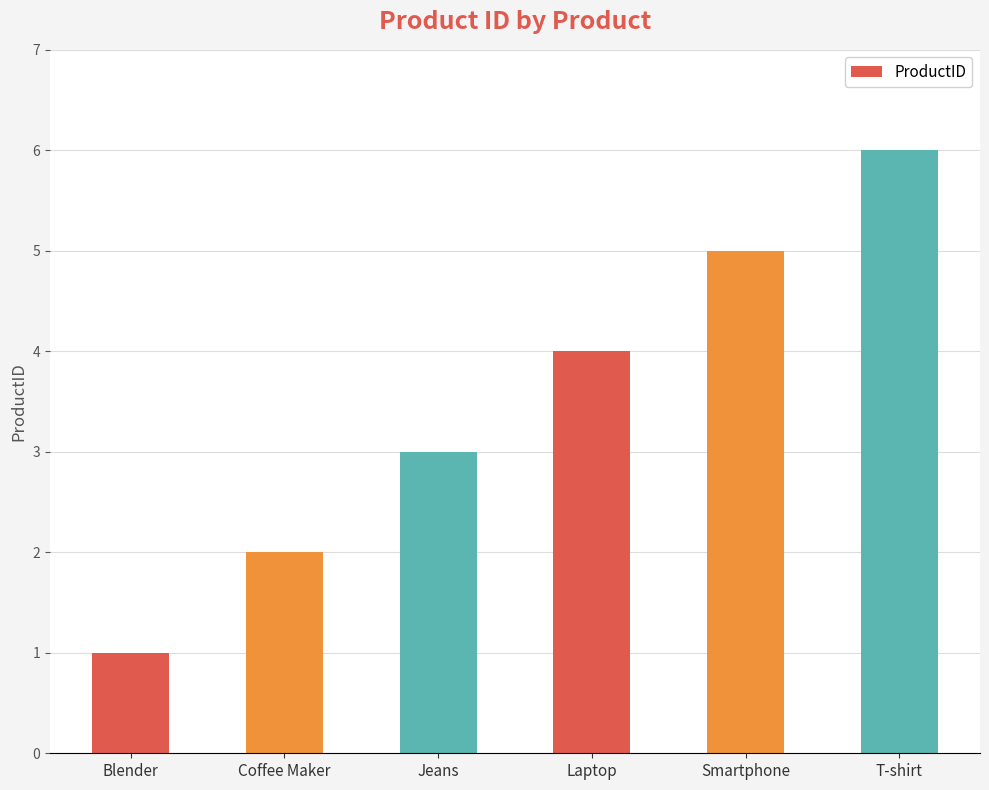

Reading left to right, extract all data points from this chart.

1	2	3	4	5	6